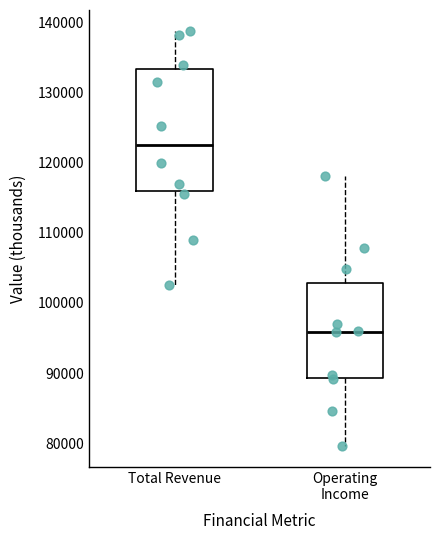

Where does the median line of the box for Total Revenue sit on the y-axis? The values are not printed on the chart, so give them approximately, as read against the axis.

123000